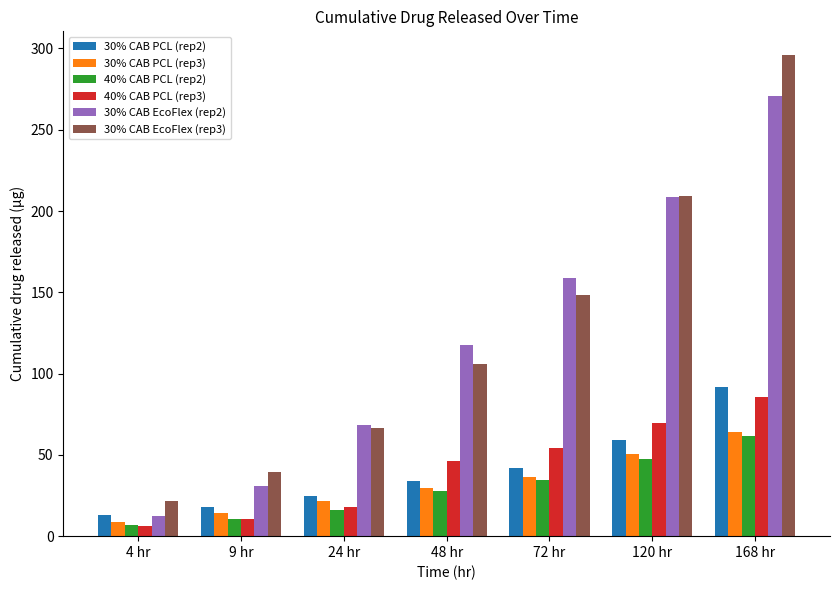

Rank the categories by 30% CAB EcoFlex (rep2) value from highest to lowest.

168 hr, 120 hr, 72 hr, 48 hr, 24 hr, 9 hr, 4 hr